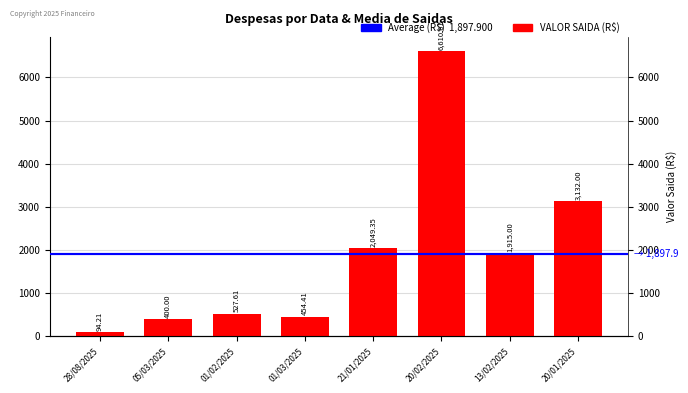

At which category does the chart reach its minimum across all series?

28/08/2025